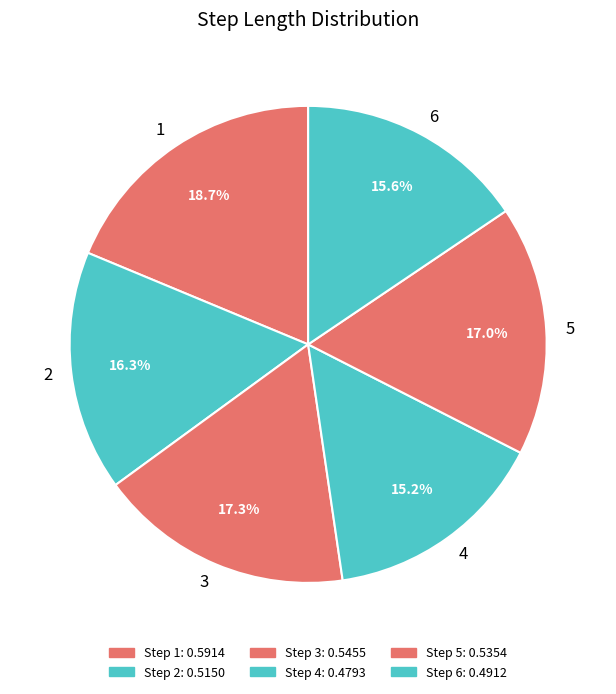

Does 1 represent more than half of the total?

No